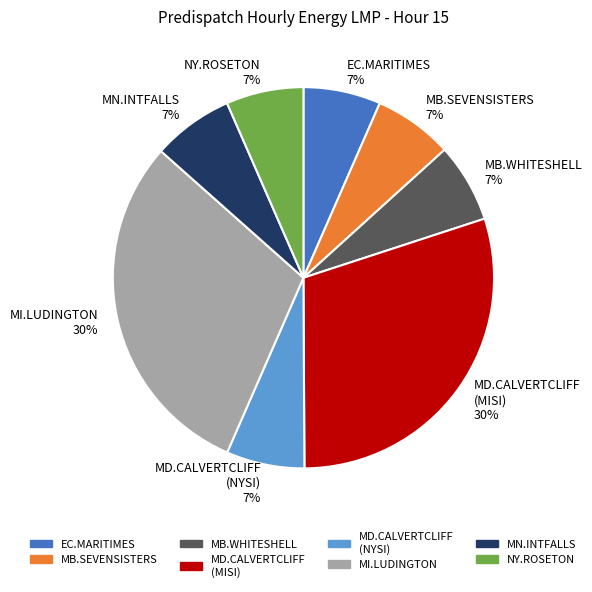

Which has a higher value, MB.SEVENSISTERS or MI.LUDINGTON?

MI.LUDINGTON